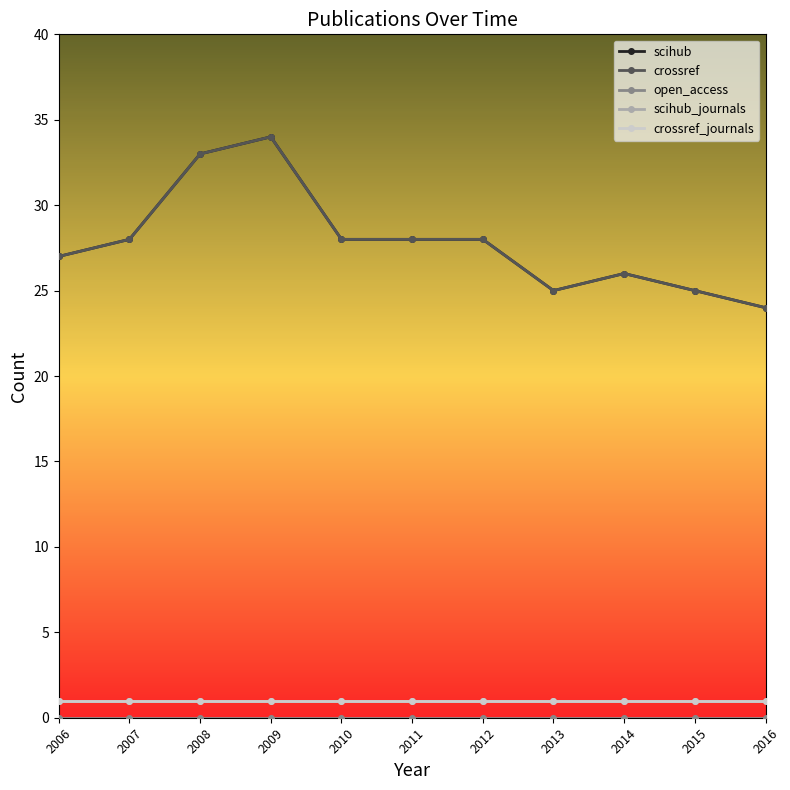

Is this an area chart (filled region under the line)?

No